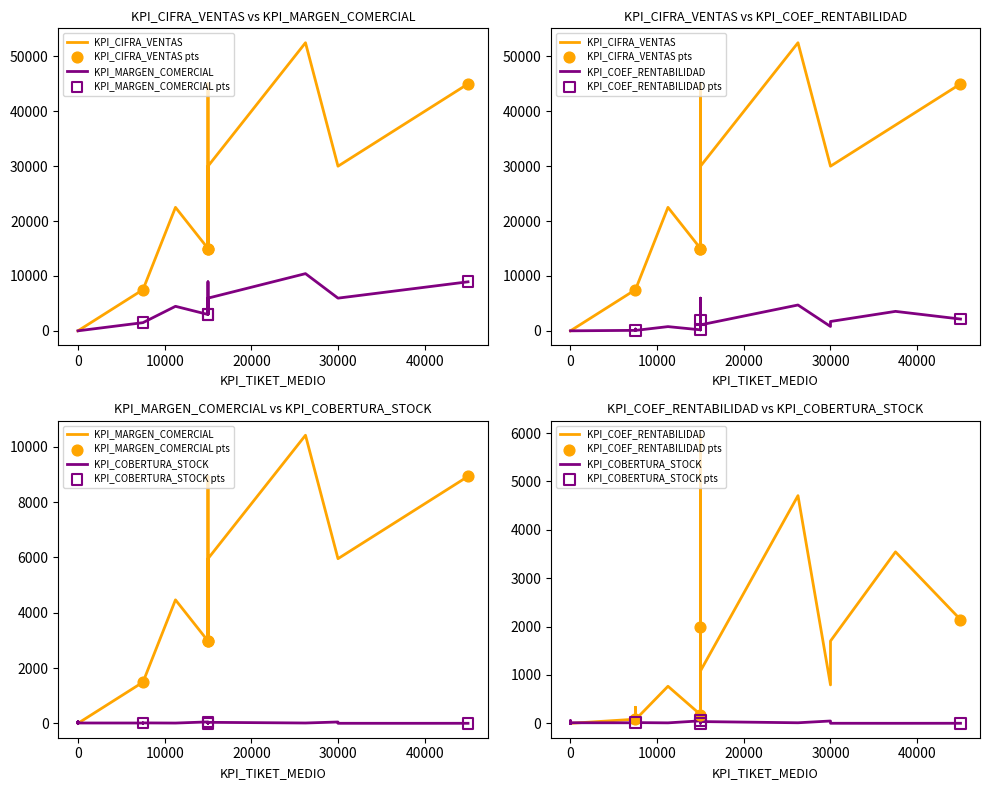

Which series has the largest Y range (max minus min)?

KPI_CIFRA_VENTAS